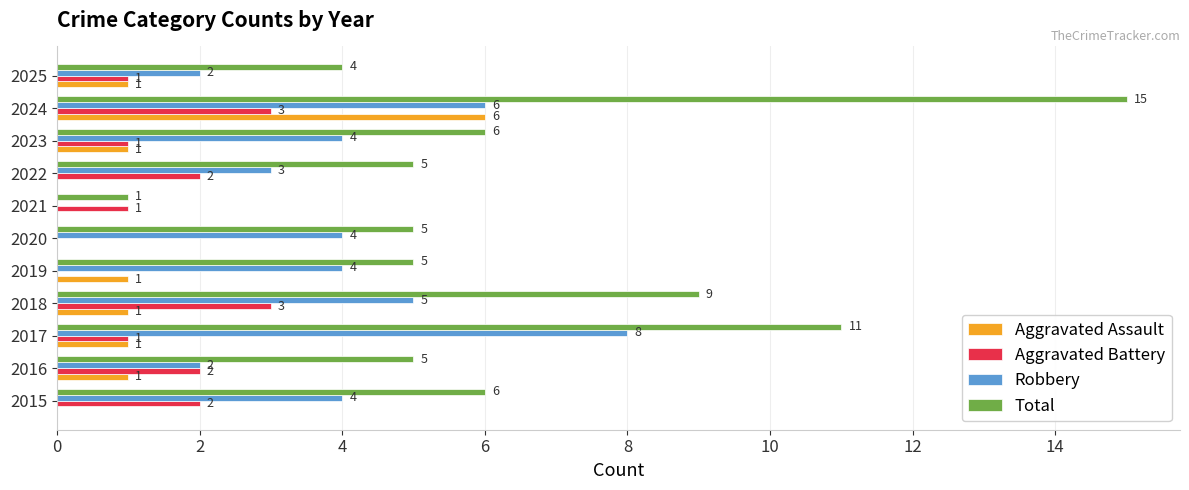

What is the highest value of the Aggravated Battery series?

3